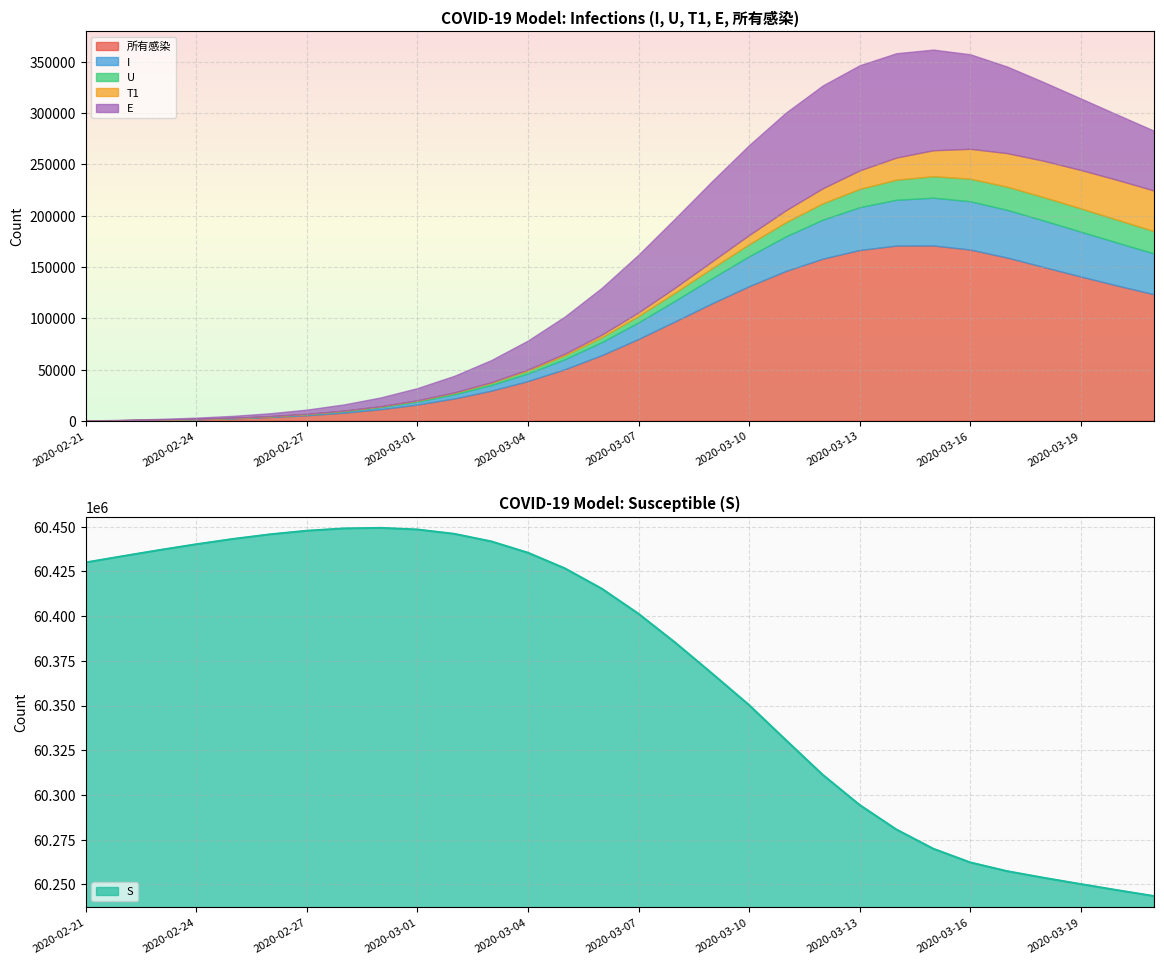

The value of U at 2020-03-09 is 5439.2. True or false?

False